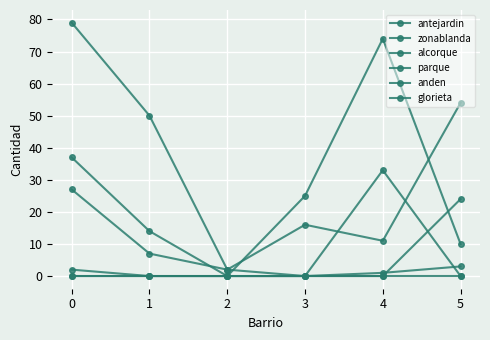

Reading left to right, what are all the values shown in this chart?

antejardin: 79	50	2	16	11	54
zonablanda: 37	14	0	25	74	10
alcorque: 0	0	0	0	0	0
parque: 2	0	0	0	33	0
anden: 27	7	2	0	0	24
glorieta: 0	0	0	0	1	3